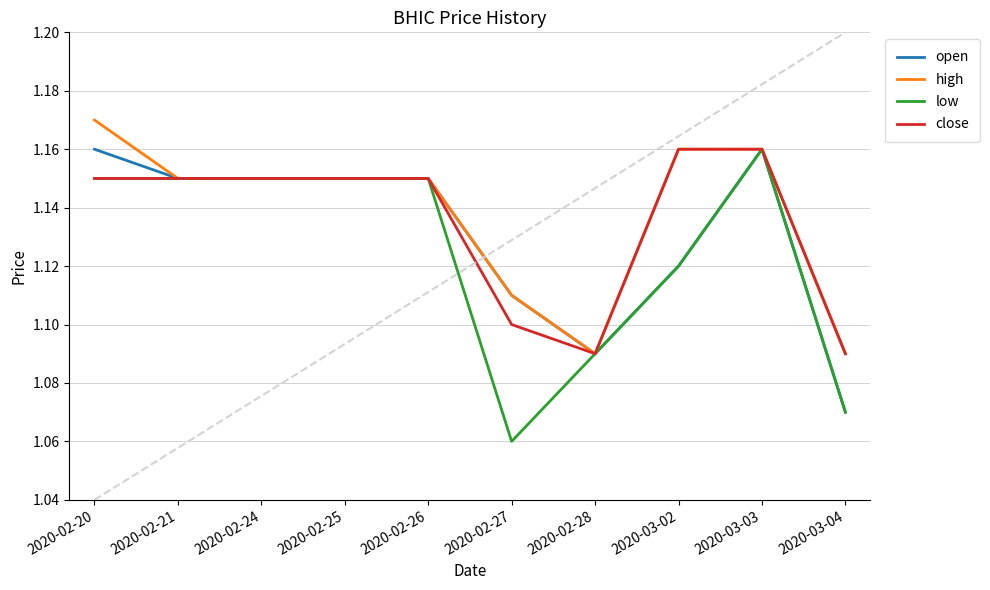

Rank the series by their average value, from lowest to highest.

low, open, close, high